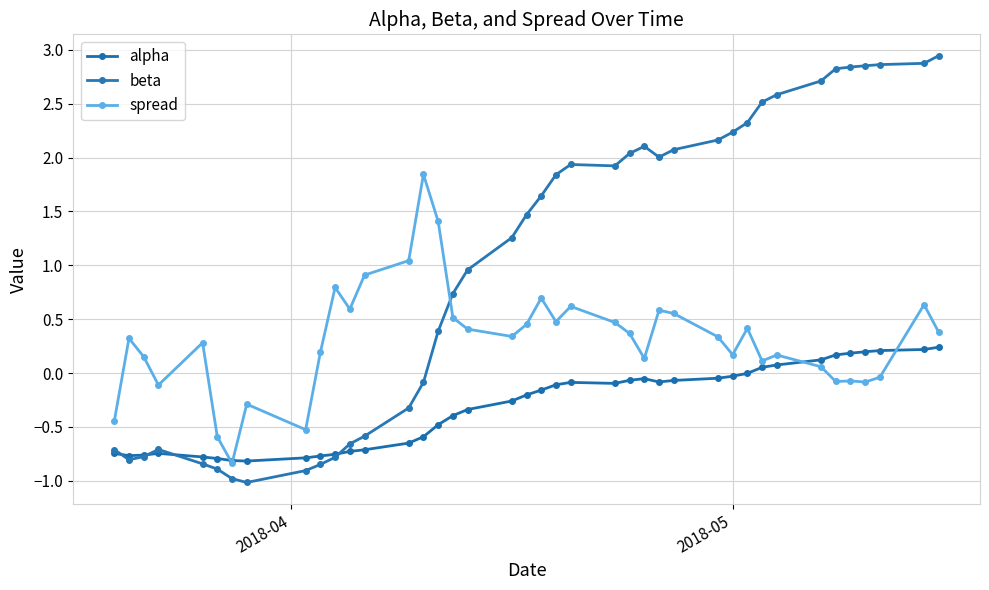

How many categories are shown in the chart?

40